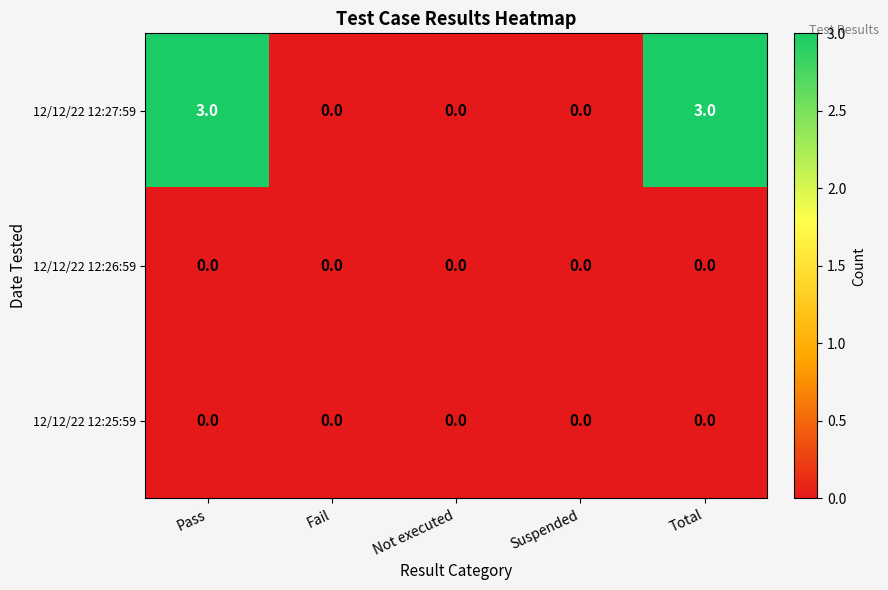

Which series has the widest spread of values?

12/12/22 12:27:59